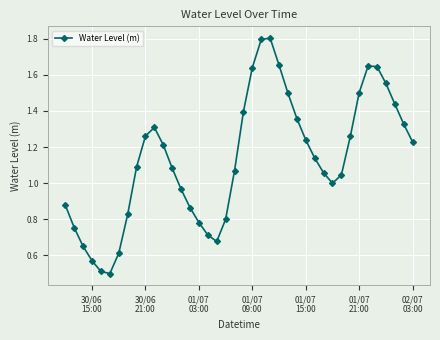

Count the number of categories in the chart.

40